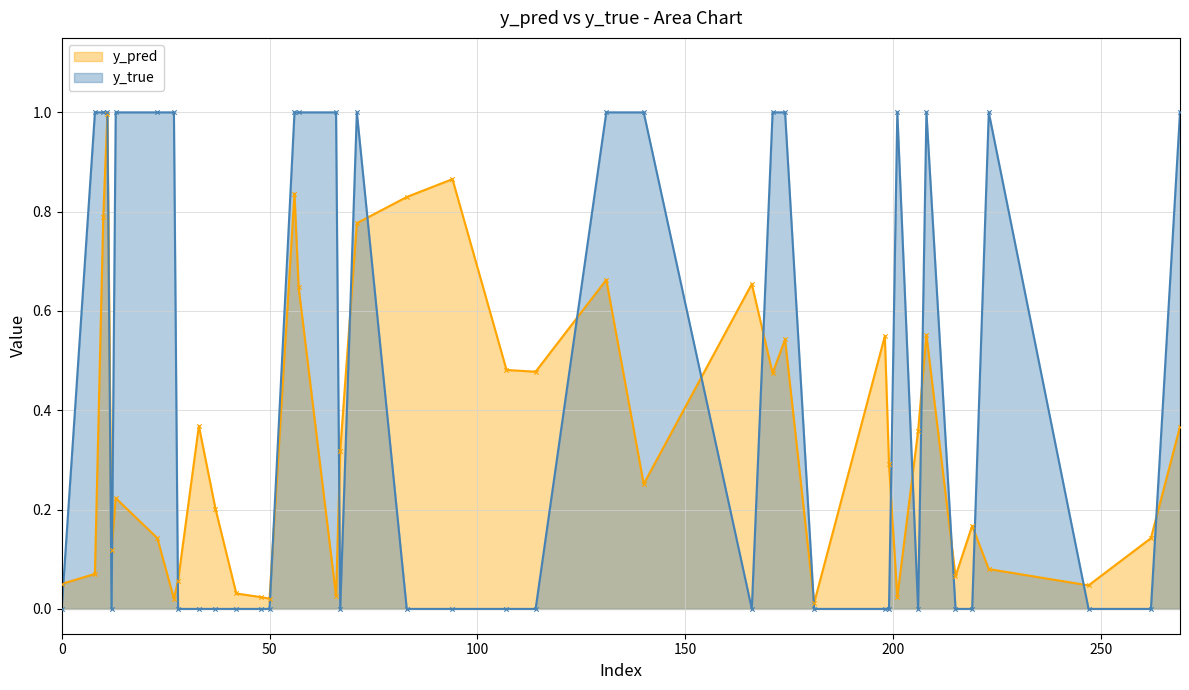

At which category is the sum across all series the highest?

11